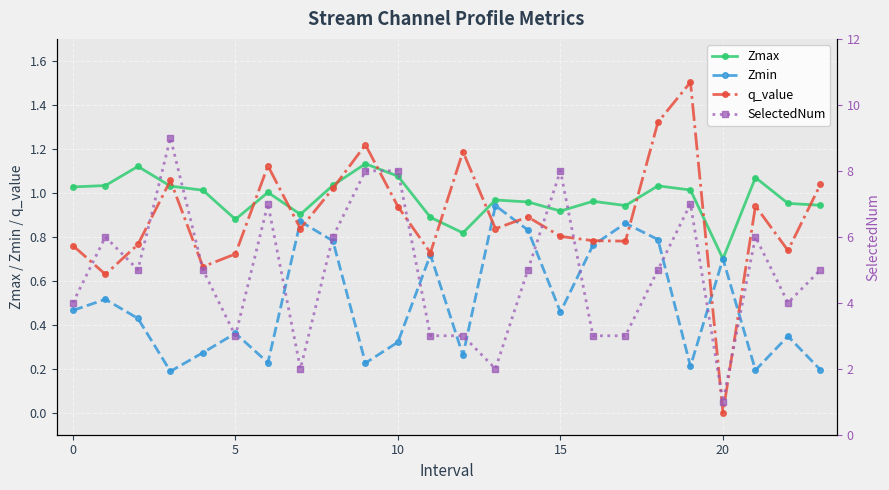

How many data points does each series have?

24